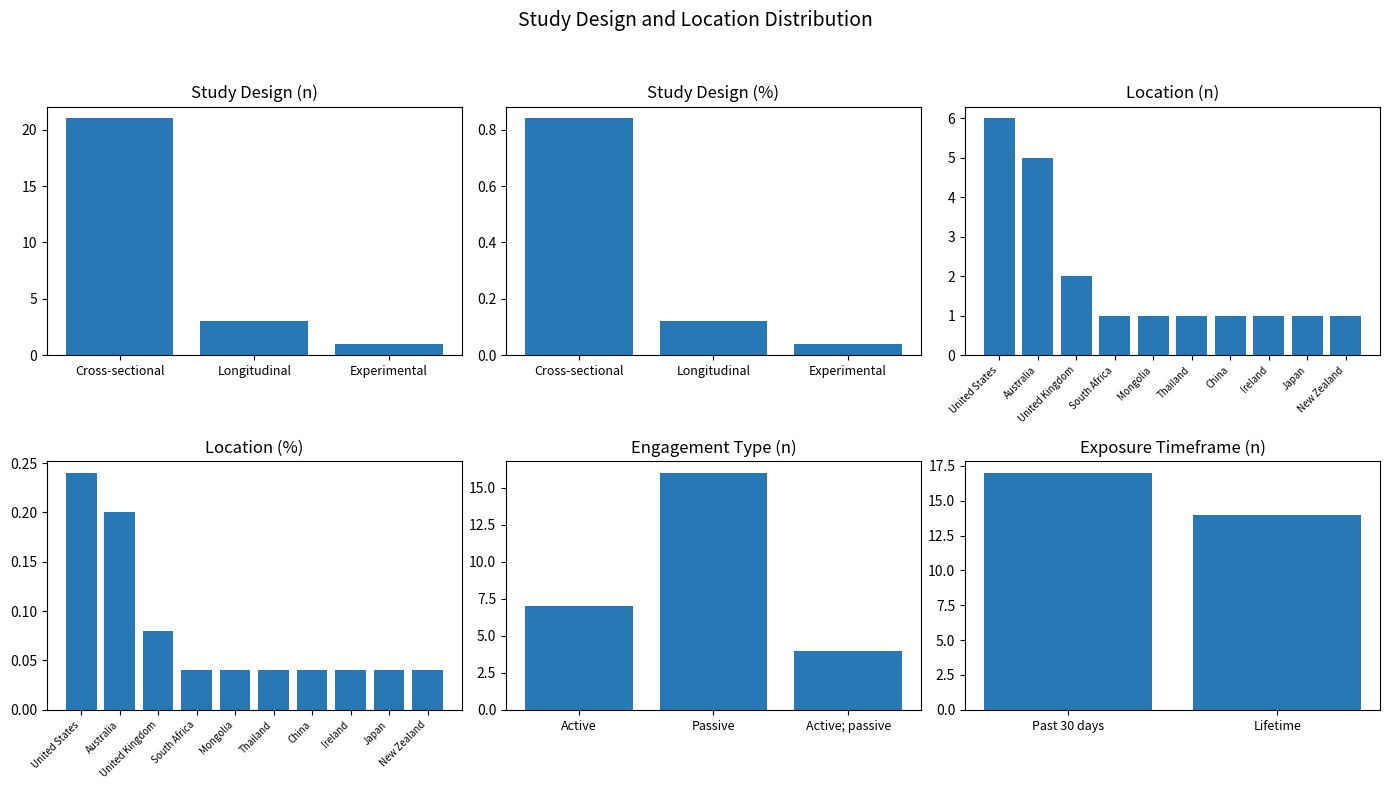

What is the value of the Cross-sectional bar at the 1st from the left?

21.0